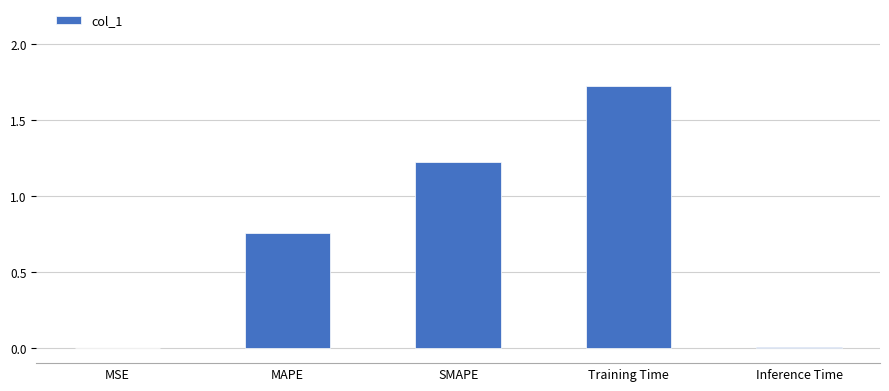

Are the bars horizontal?

No